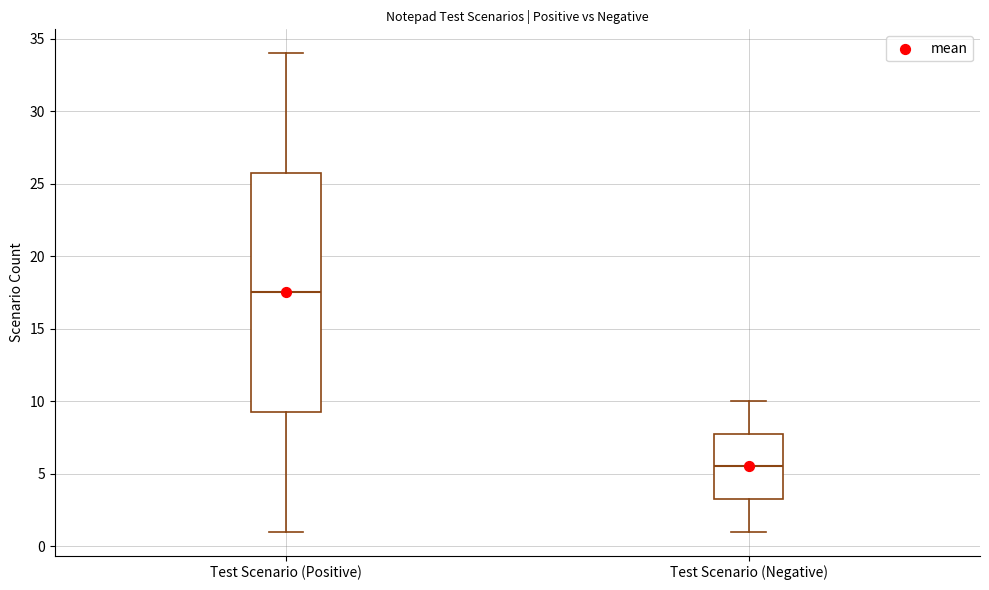

Where is the upper edge of the box for Test Scenario (Positive) on the y-axis? The values are not printed on the chart, so give them approximately, as read against the axis.

26.0